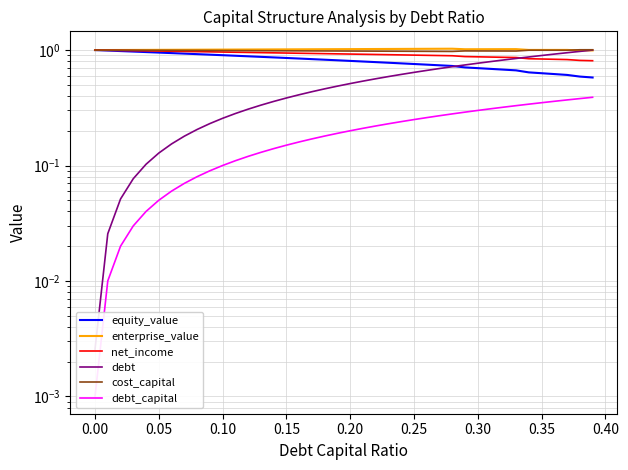

True or false: enterprise_value and net_income cross at least once.

False